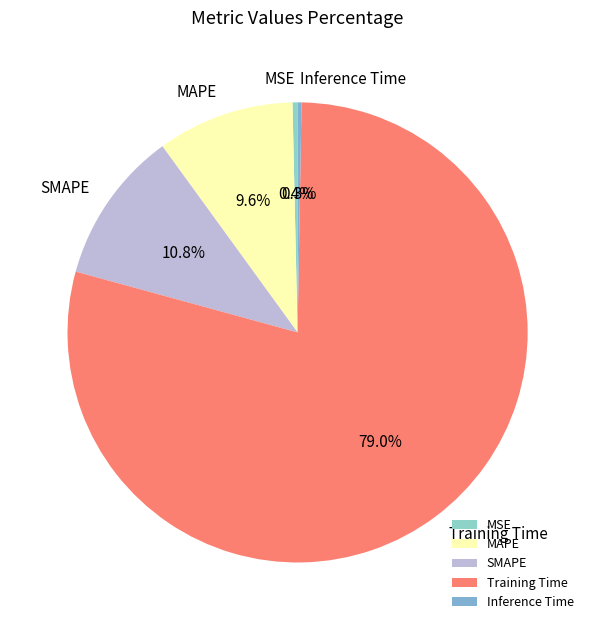

What is the majority slice?

Training Time